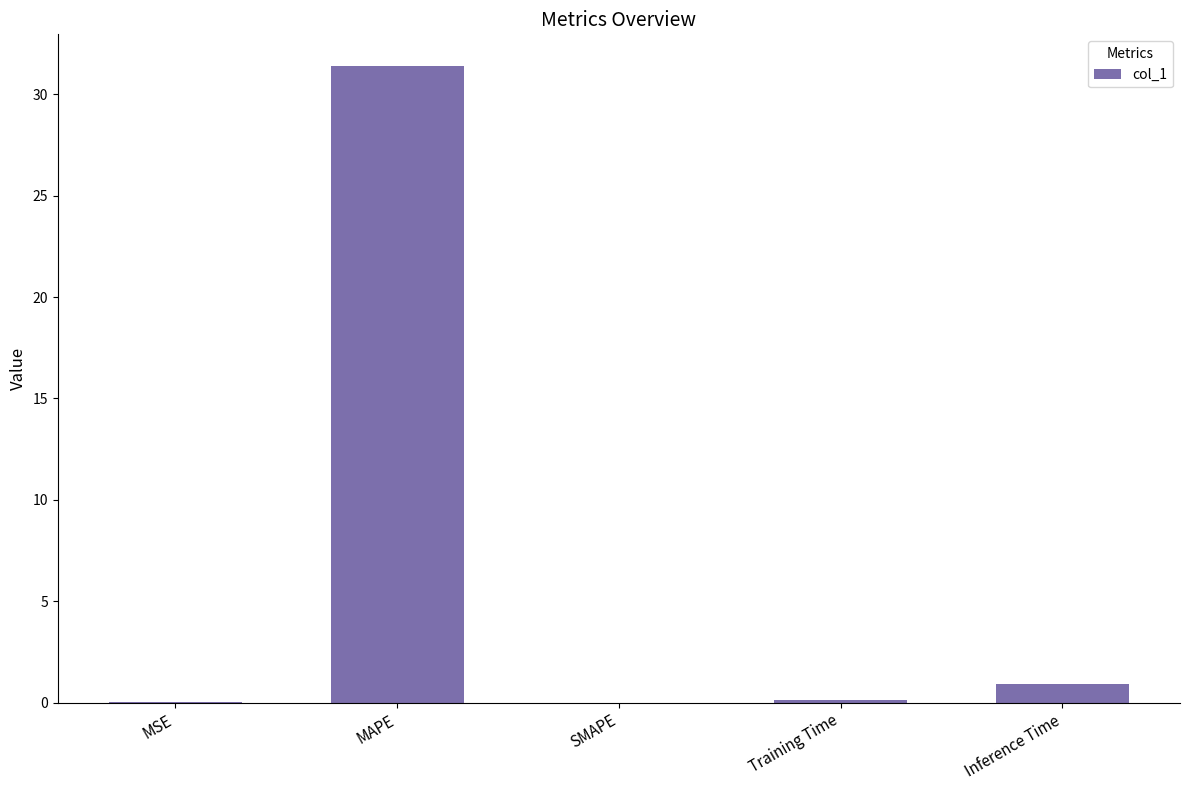

Which label corresponds to the largest value in the chart?

MAPE